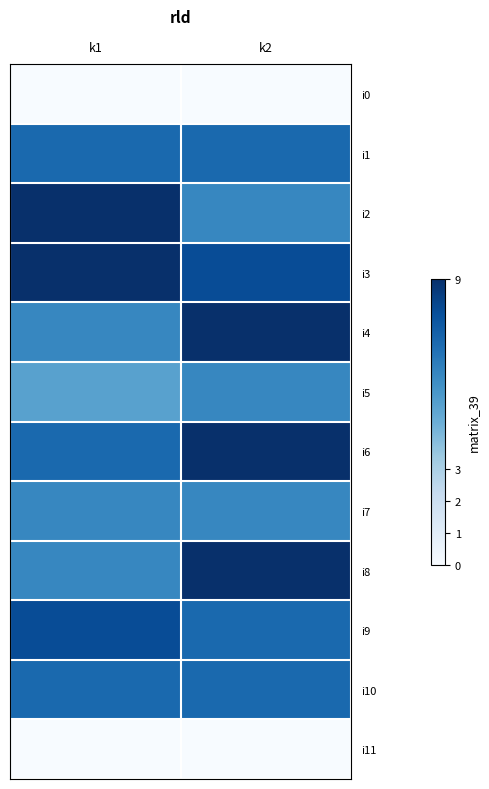

At which category is the sum across all series the highest?

k2